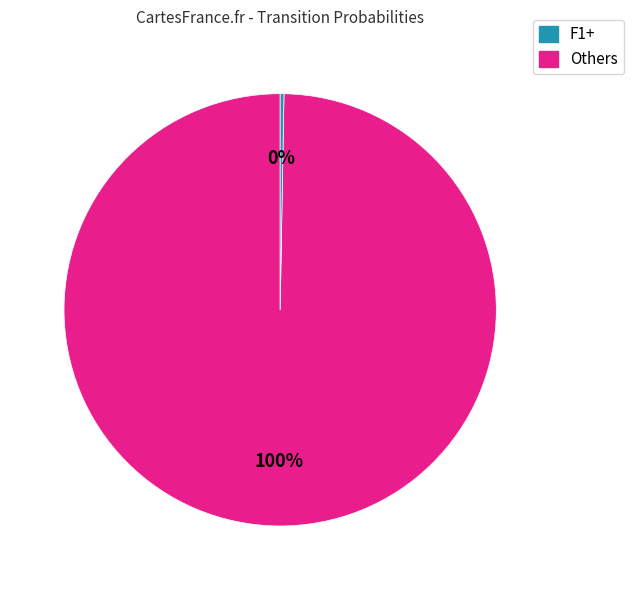

Is there a majority slice in this chart?

Yes